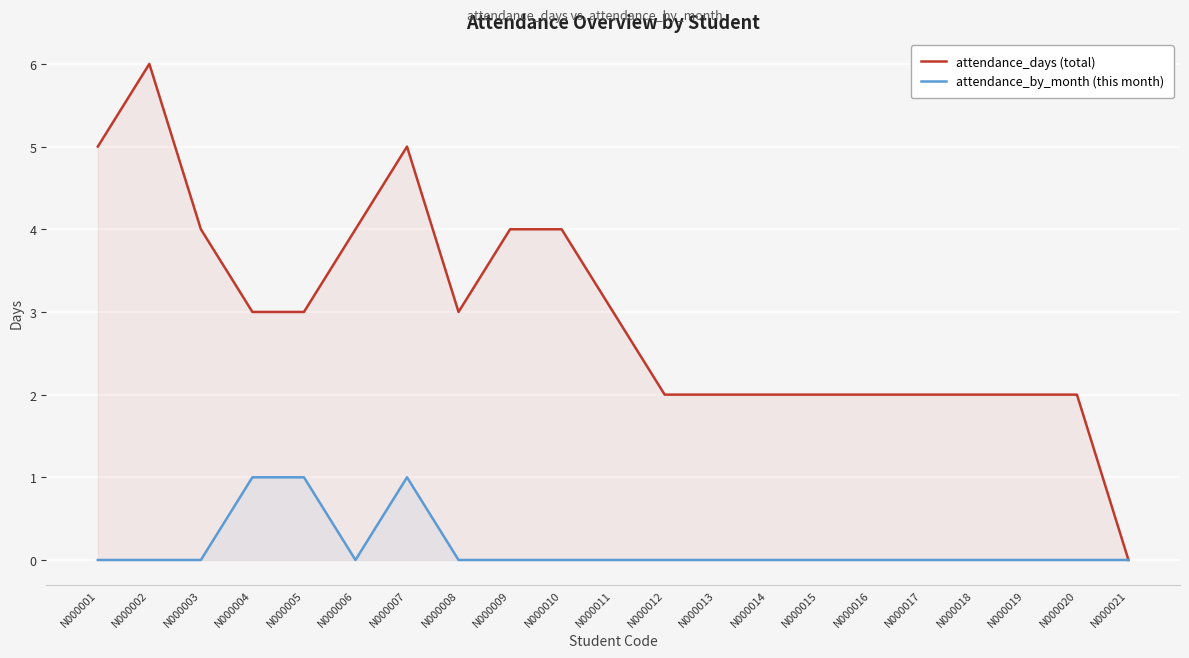

At which label is attendance_days (total) closest to 3?

N000004